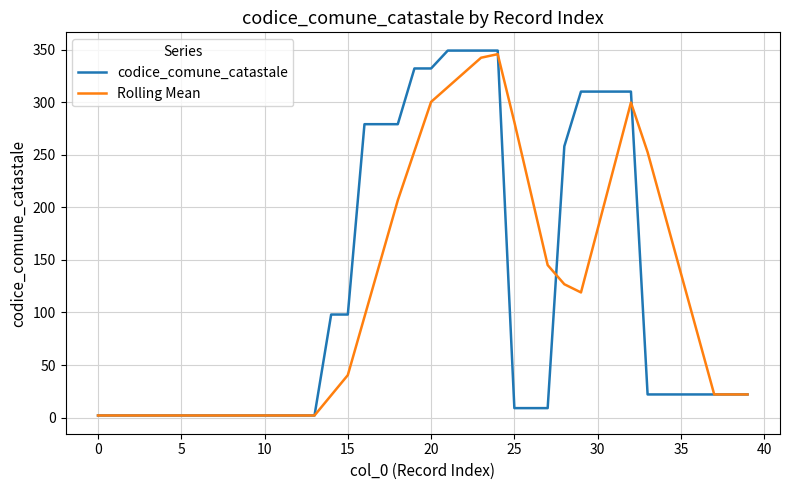

Which series has the widest spread of values?

codice_comune_catastale